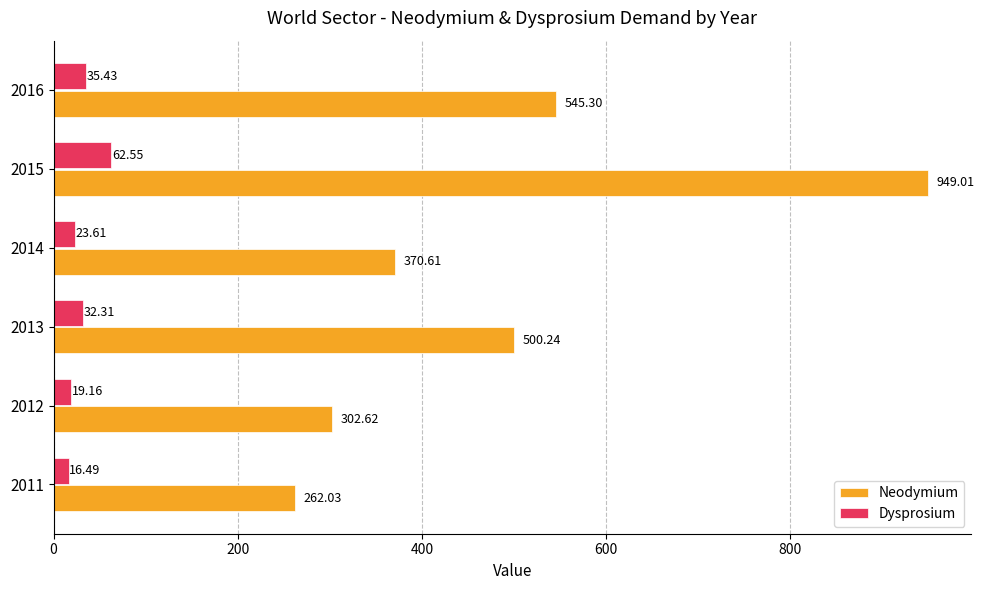

What is the difference between the maximum and minimum values in the Neodymium series?

687.0